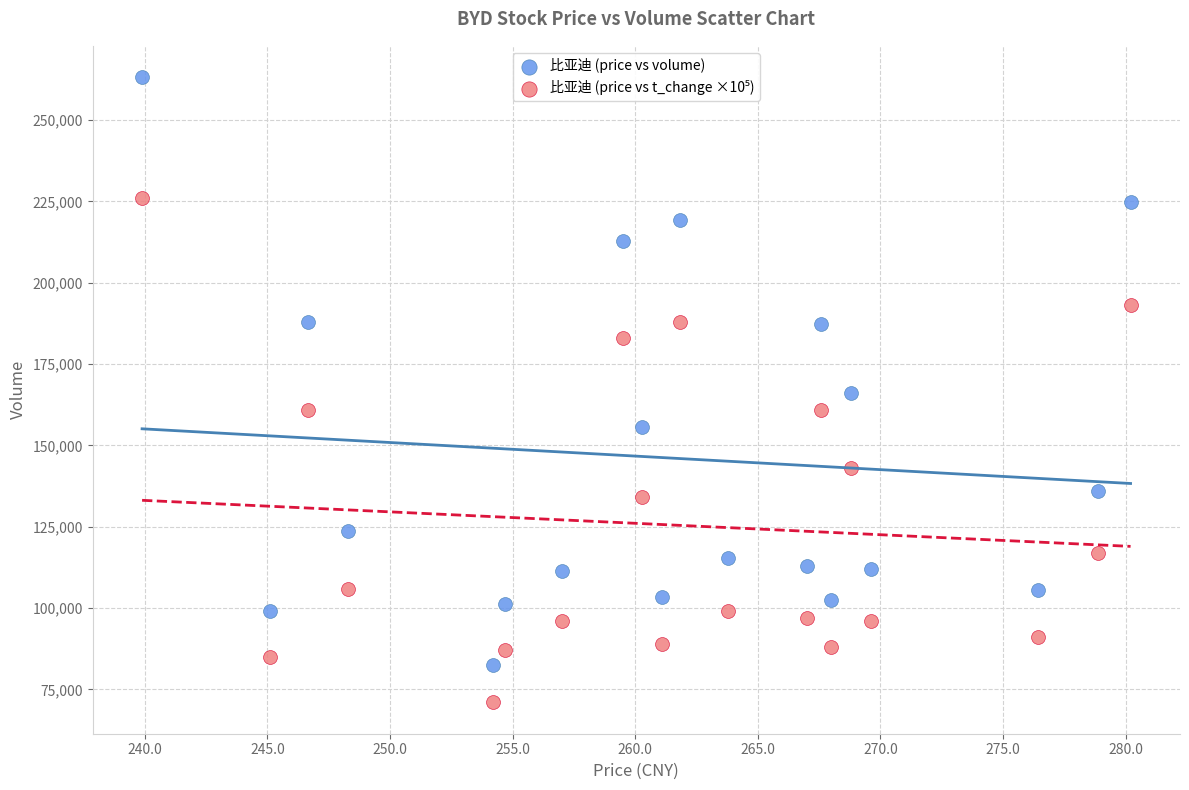

In the 比亚迪 (price vs volume) series, what Y value is closest to 172839?

166100.0